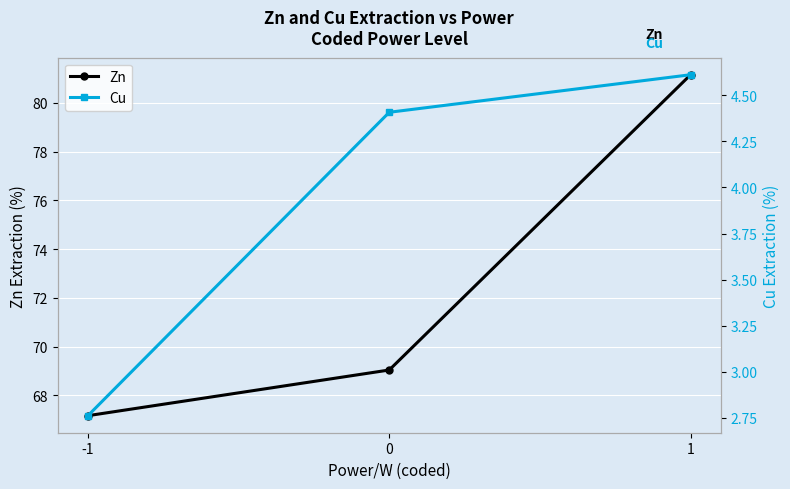

Reading left to right, extract all data points from this chart.

Zn: 67.2	69.0	81.2
Cu: 2.8	4.4	4.6